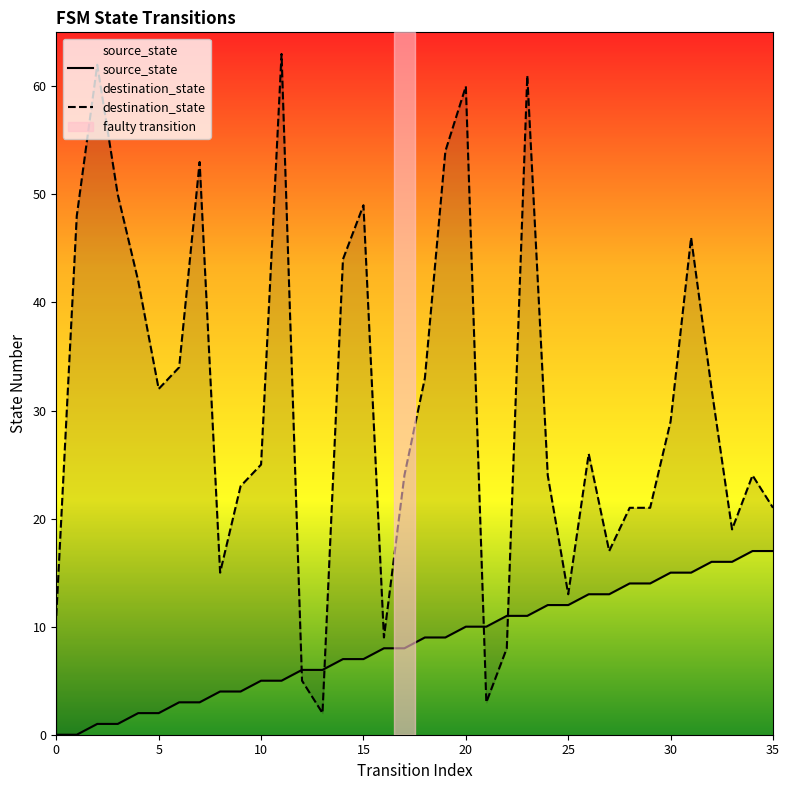

Between 33 and 31, which is larger?

33